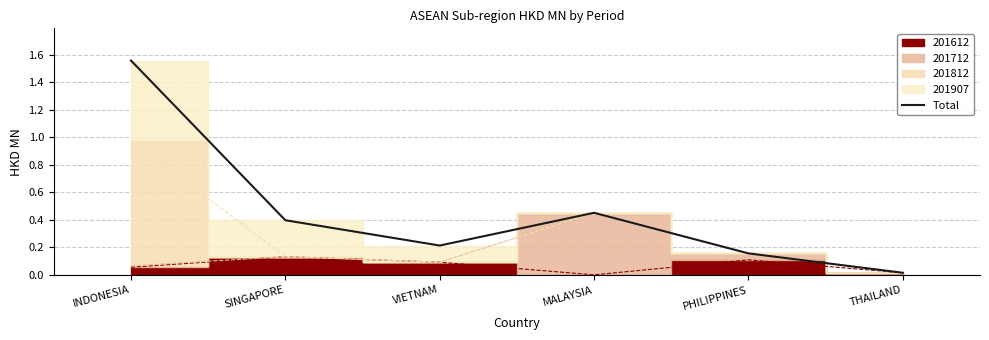

True or false: the data shows 0.3 at VIETNAM.

False